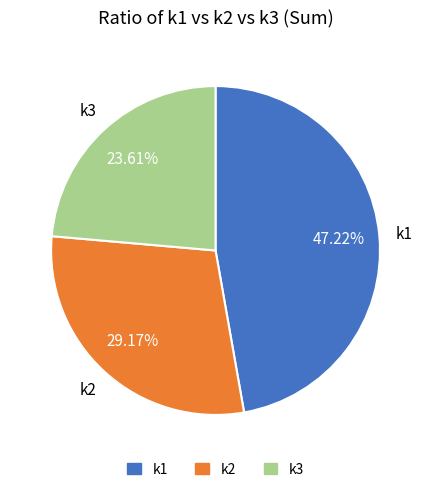

Is there a majority slice in this chart?

No